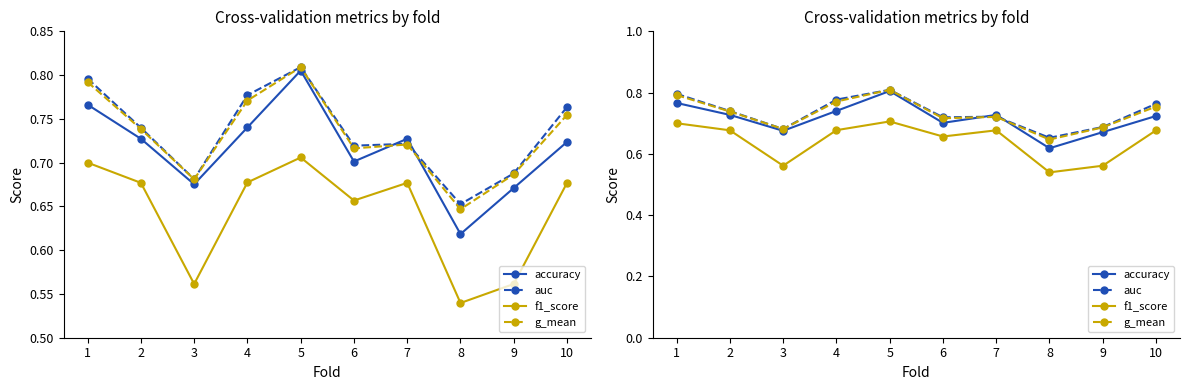

True or false: accuracy has more than 2 interior local peaks.

False